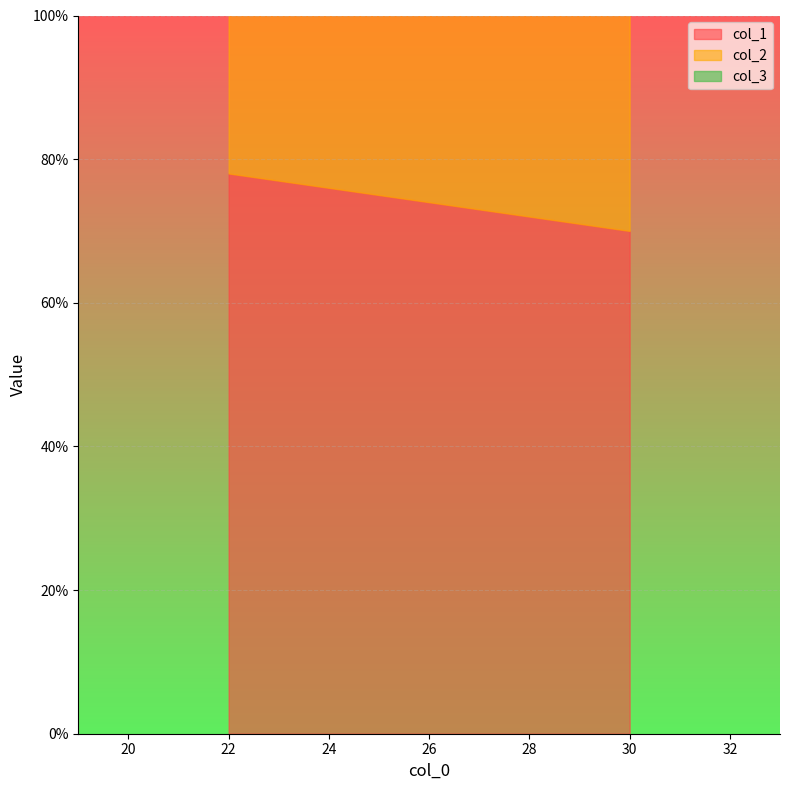

Reading left to right, extract all data points from this chart.

col_1: 30=70	27=73	22=78
col_2: 30=44	27=40	22=42
col_3: 30=56	27=60	22=58